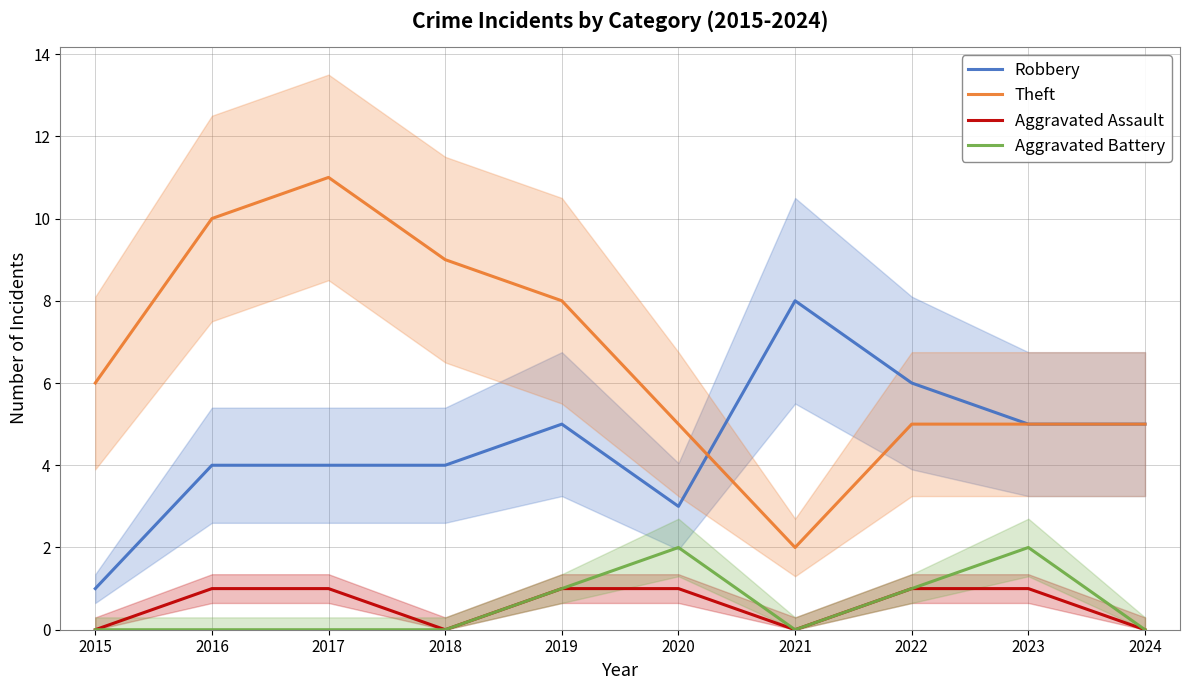

Is it true that Aggravated Assault equals 1 at 2017?

True